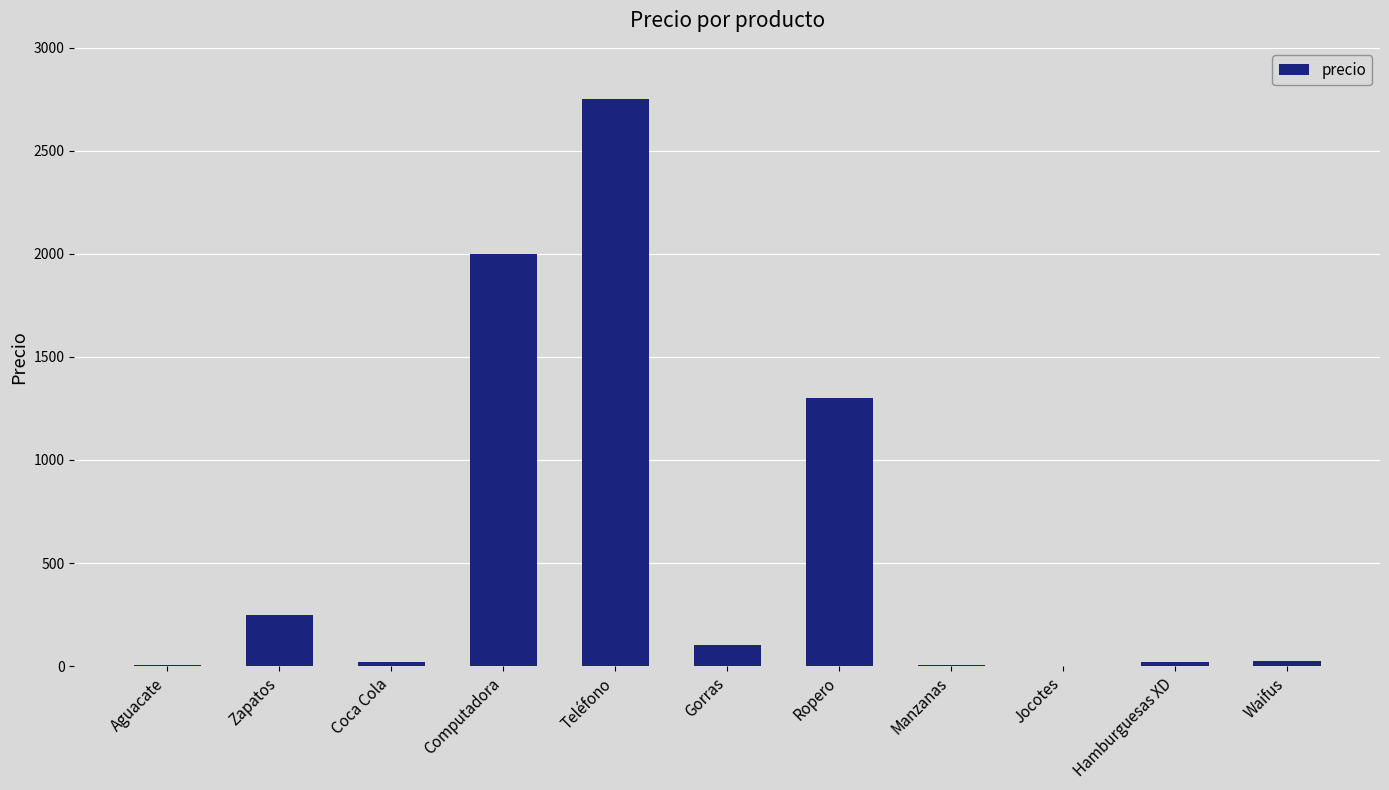

What is the average value?

588.4